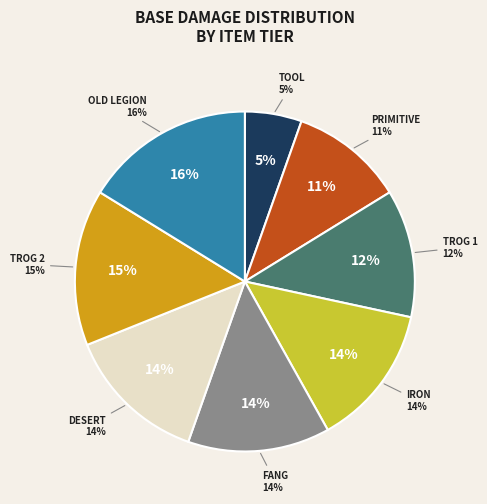

Which slice is the smallest?

Tool